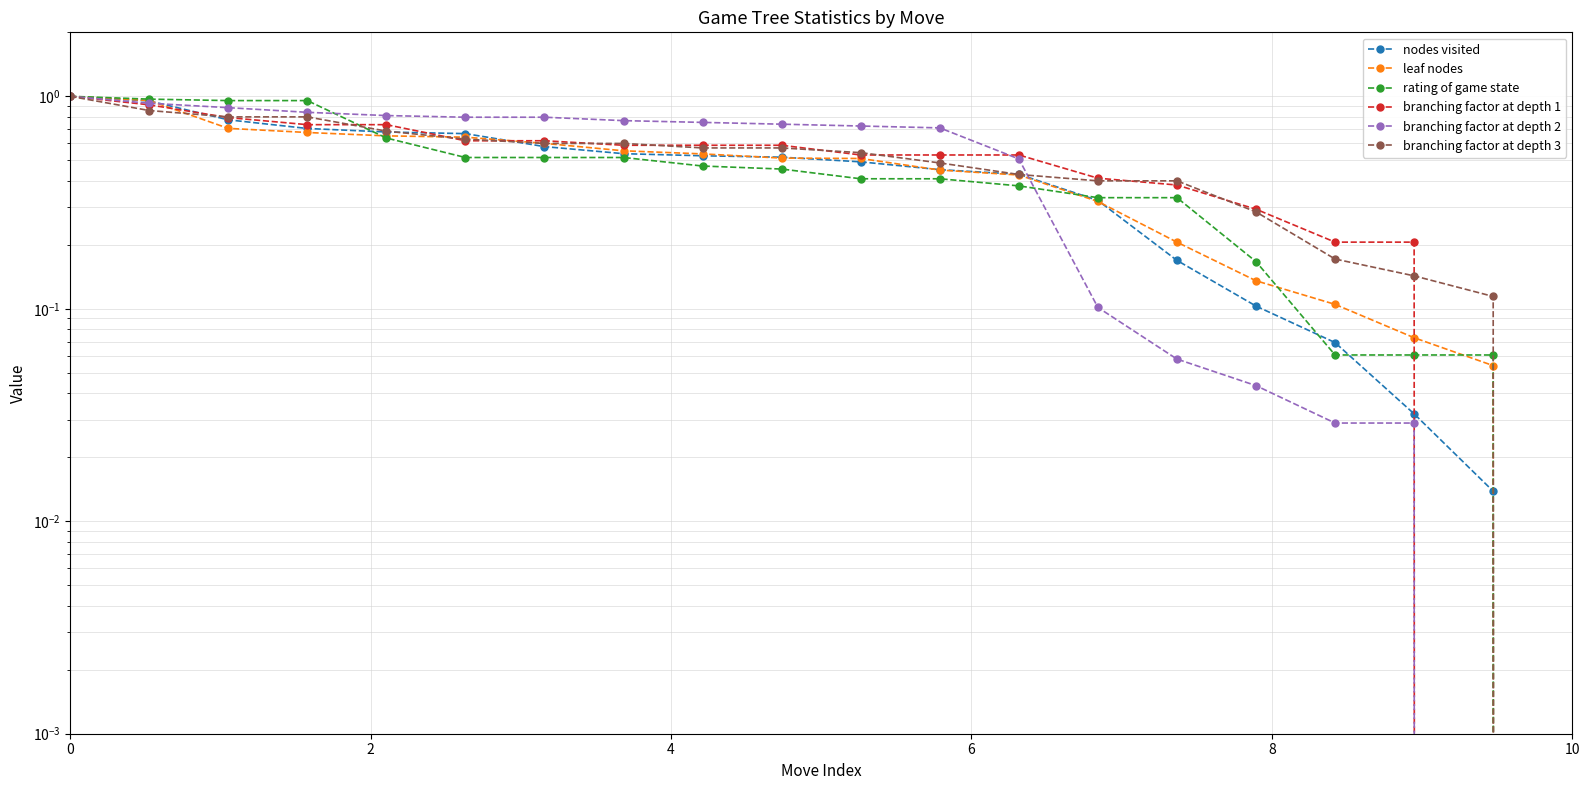

What are all the series names shown in the legend?

nodes visited, leaf nodes, rating of game state, branching factor at depth 1, branching factor at depth 2, branching factor at depth 3